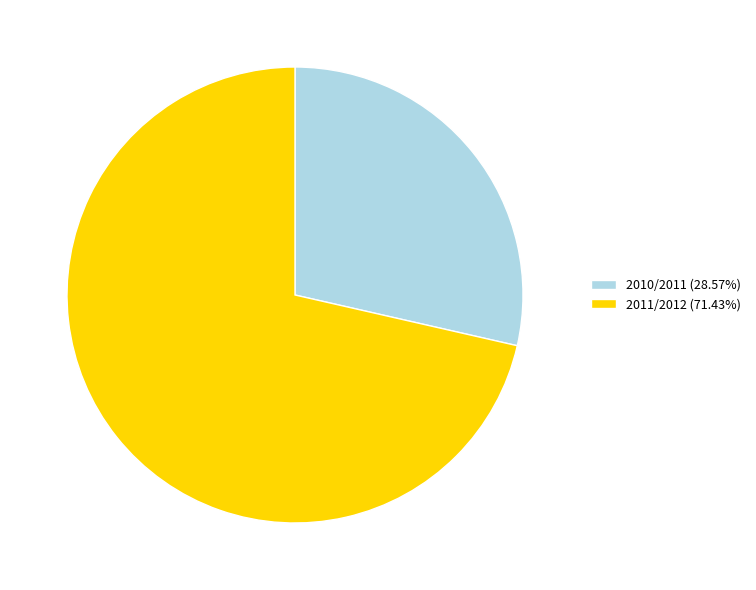

Is there any slice that represents more than half of the pie?

Yes